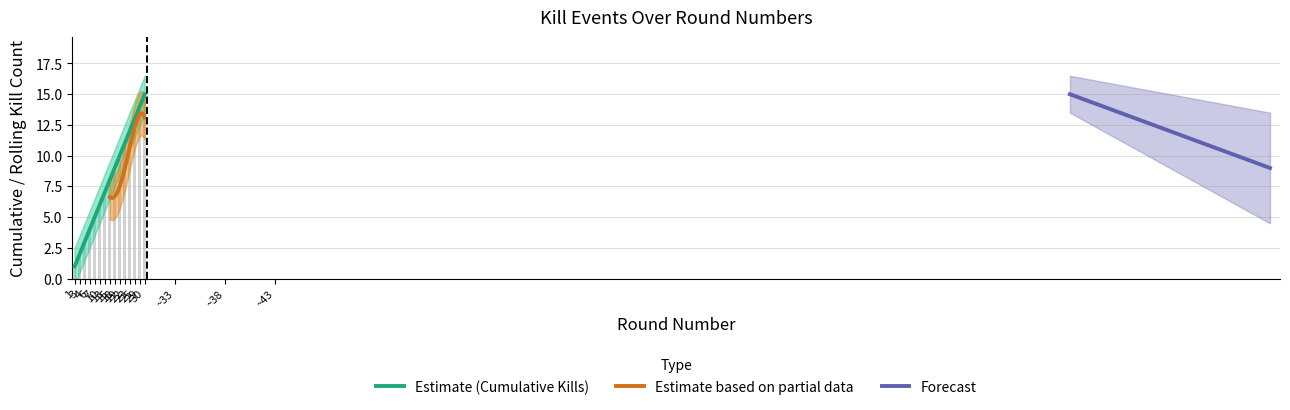

What is the value of the Kills per Round Segment bar at the 10th from the left?

1